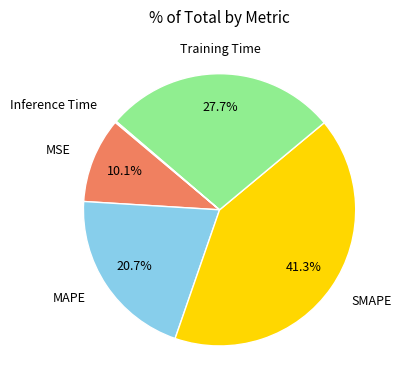

Does any single category account for the majority?

No